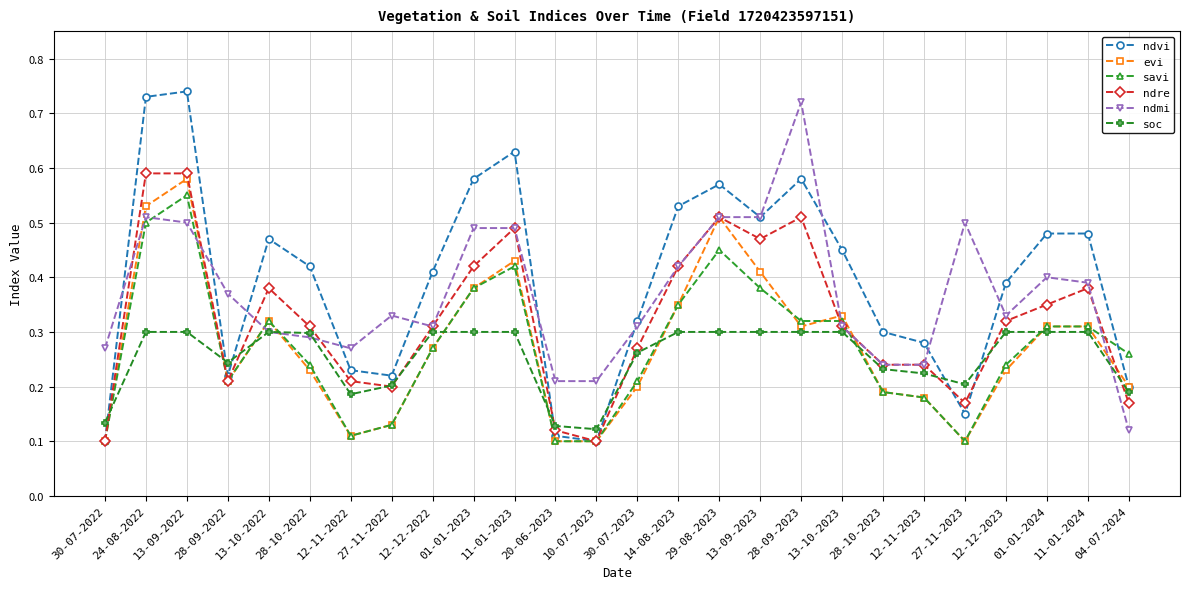

At which category does ndmi reach its first local valley?

12-11-2022